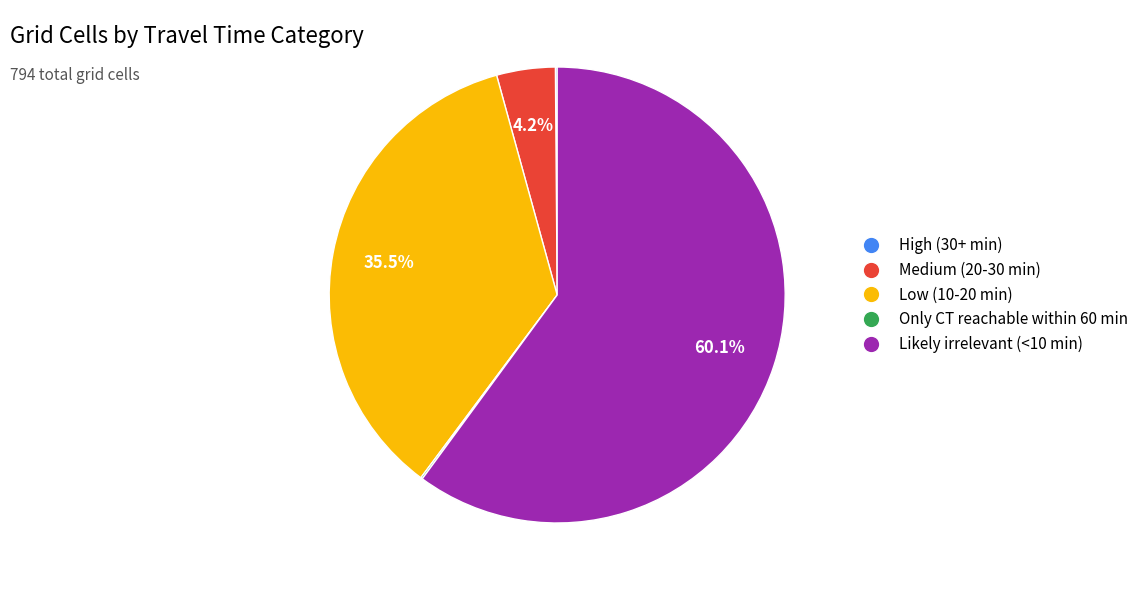

Do Likely irrelevant (<10 min) and Low (10-20 min) together represent more than half of the pie?

Yes